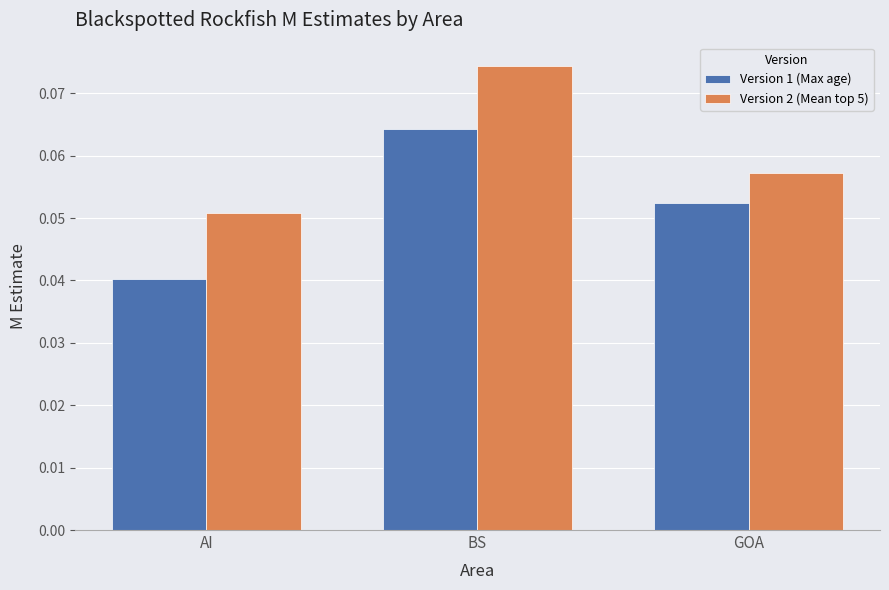

List the labels in order of Version 1 (Max age) value, largest first.

BS, GOA, AI